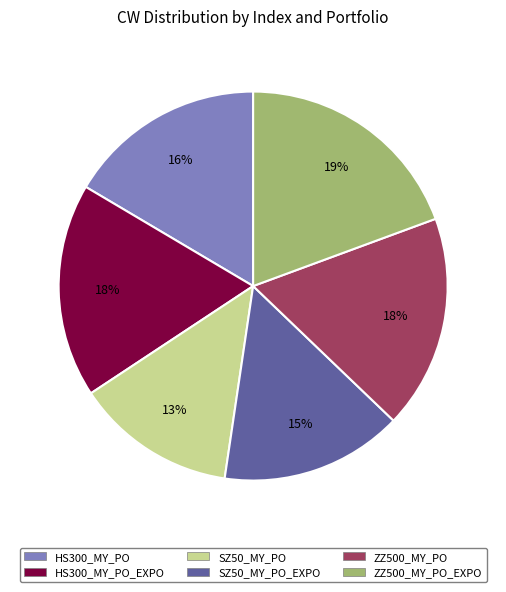

How many slices are in this pie chart?

6